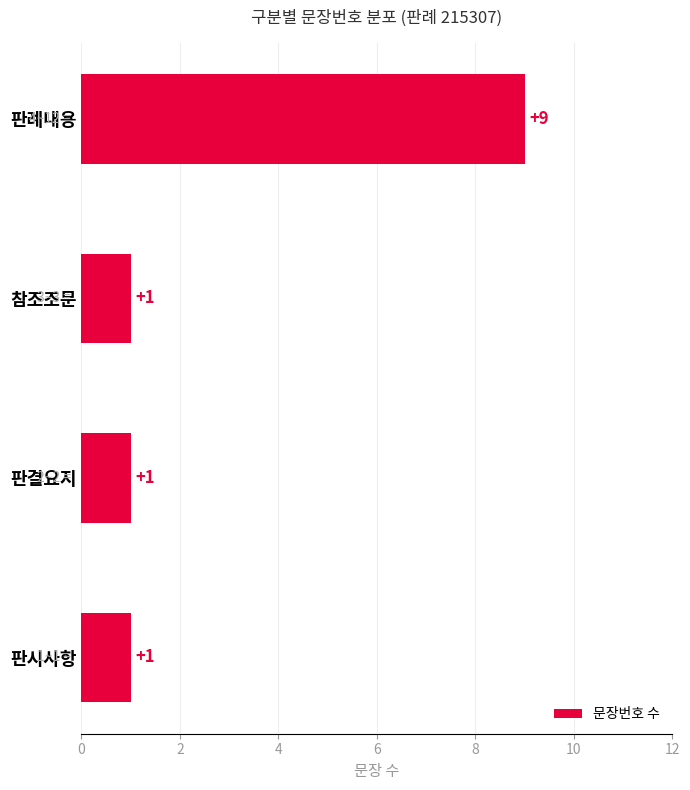

Are the bars horizontal?

Yes